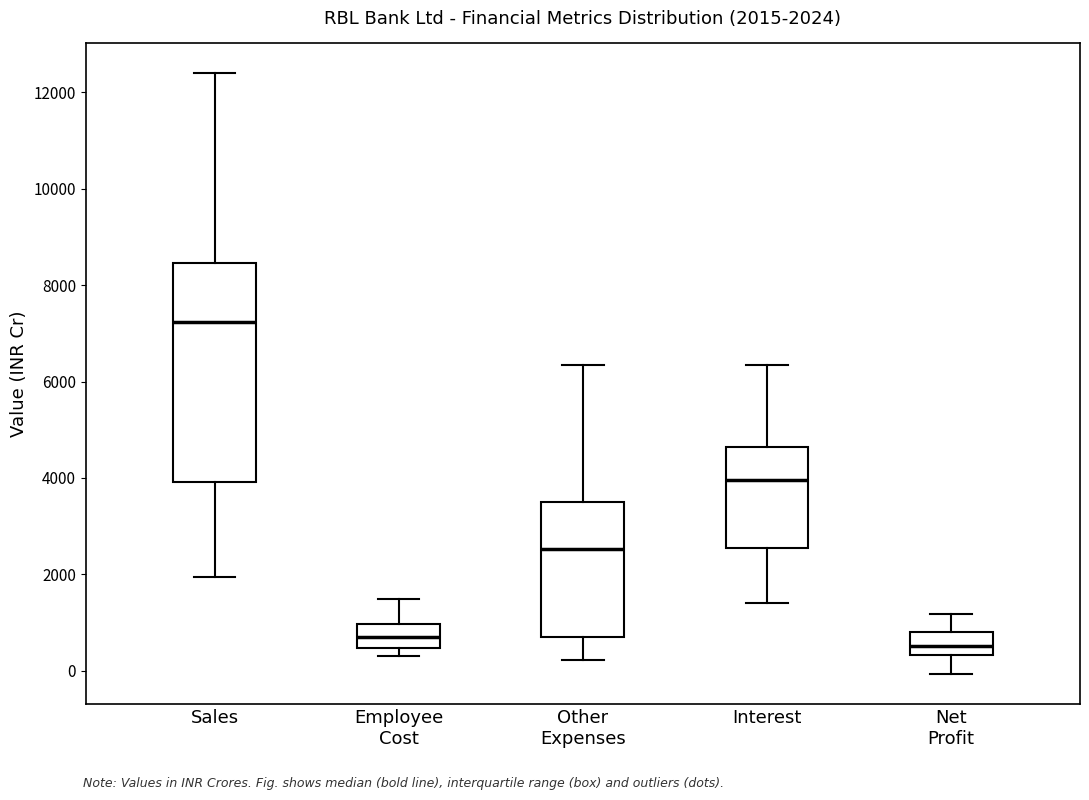

Which box is the tallest, from its lower edge to its upper edge?

Sales